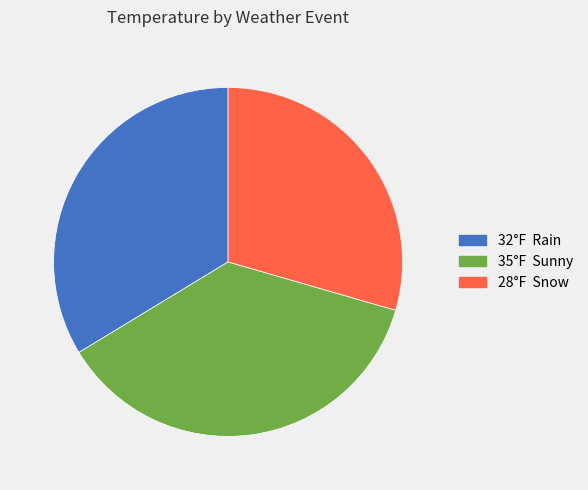

Does any single category account for the majority?

No